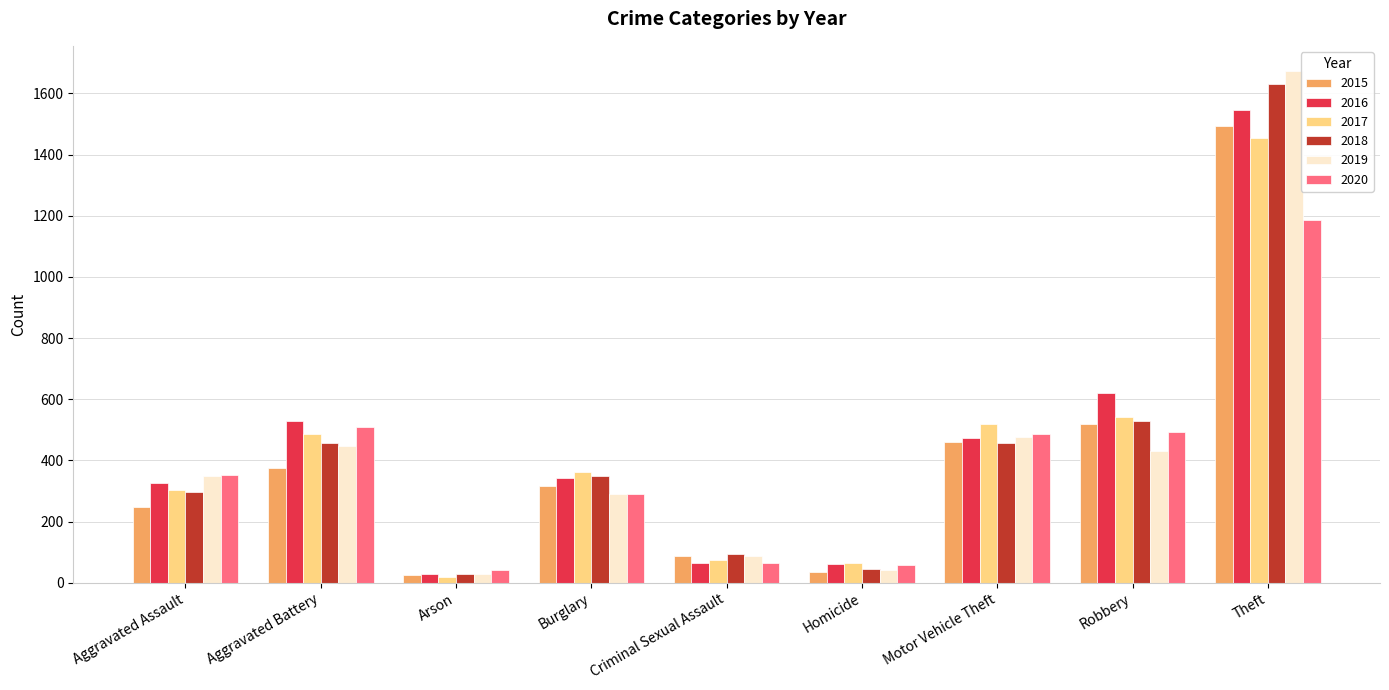

What is the value of the 2018 bar at the 6th from the left?

45